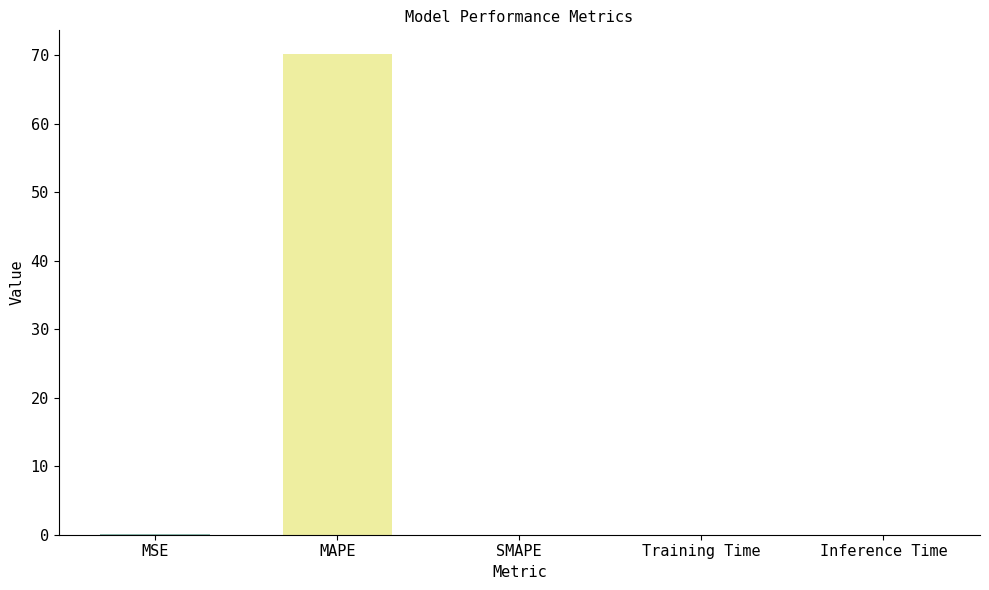

Which label corresponds to the largest value in the chart?

MAPE